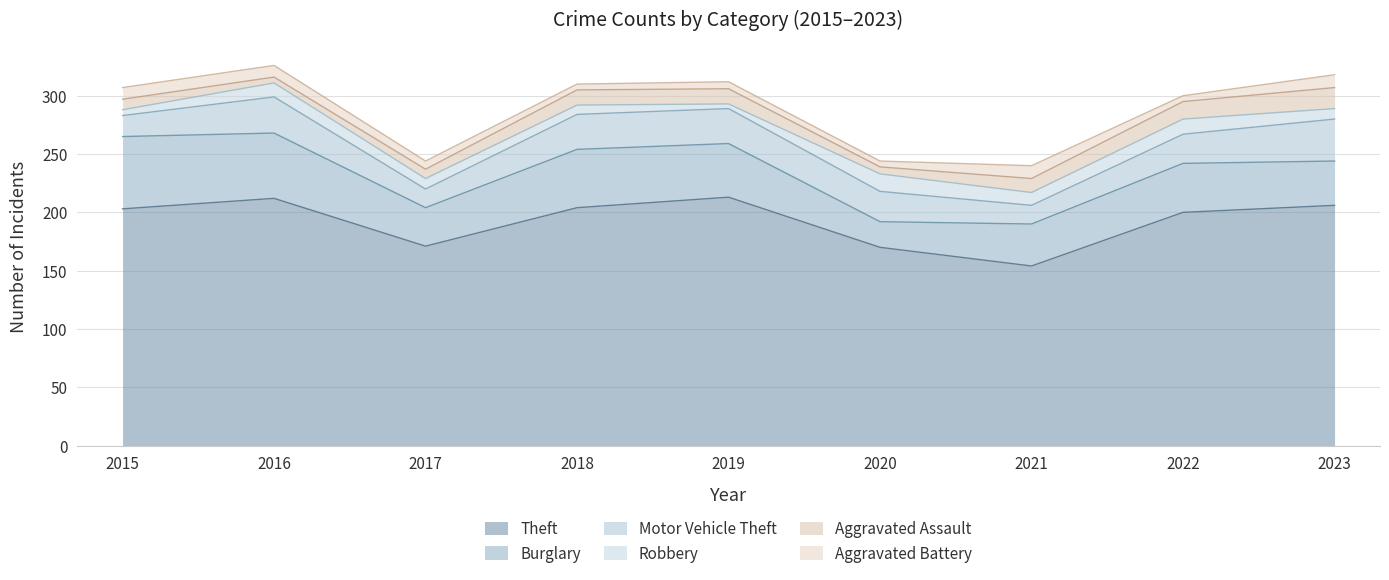

True or false: Burglary has a value of 50 at 2018.

True